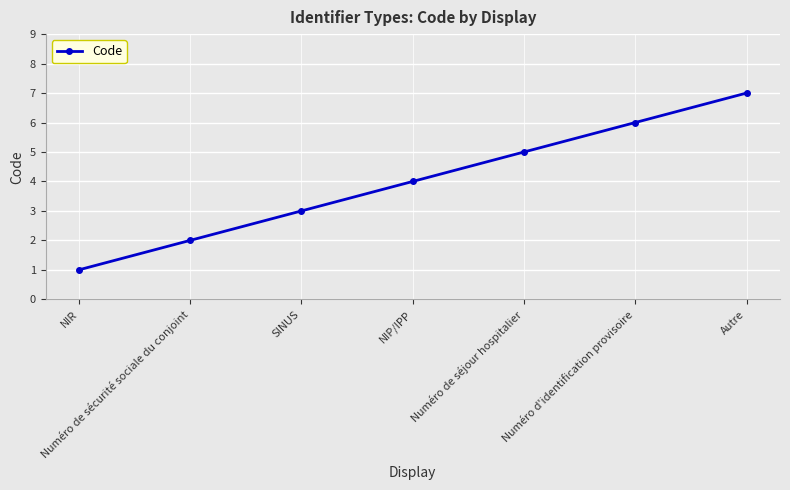

At which label is the value closest to 4?

NIP/IPP